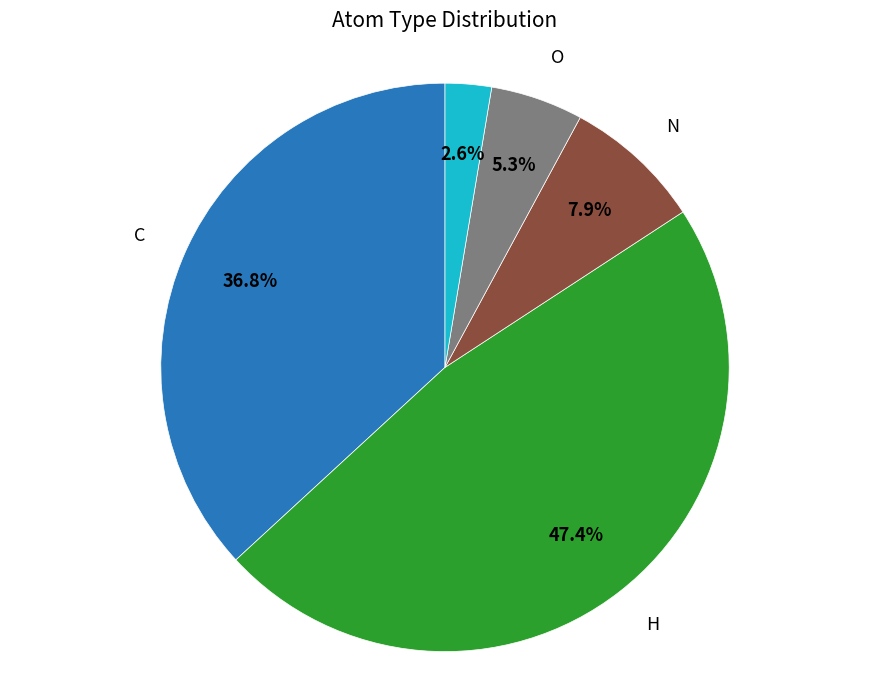

Is there a majority slice in this chart?

No